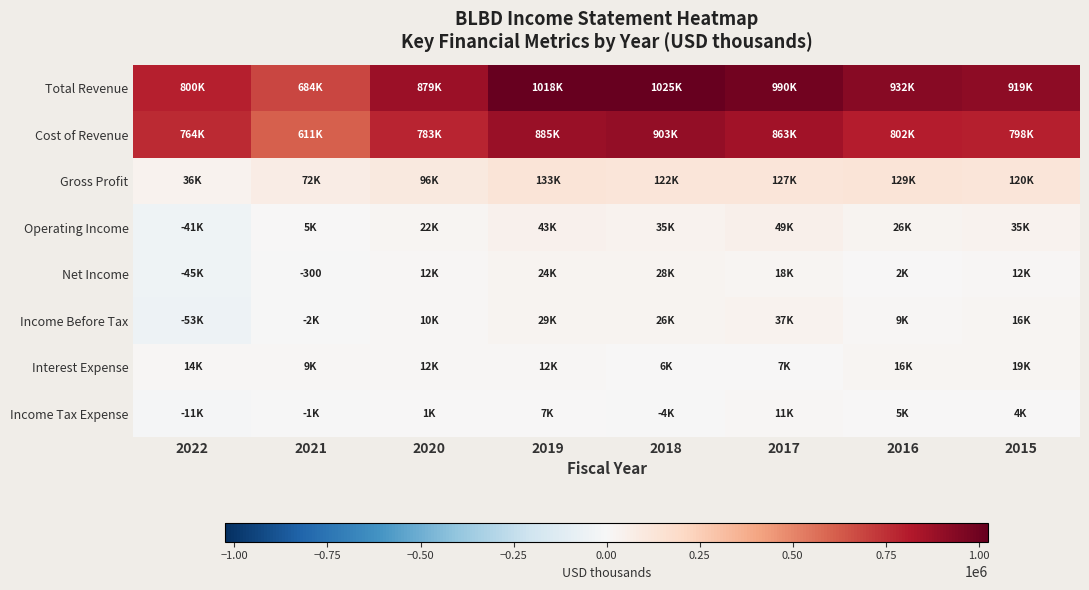

The Cost of Revenue series shows 863200 at 2017. True or false?

True